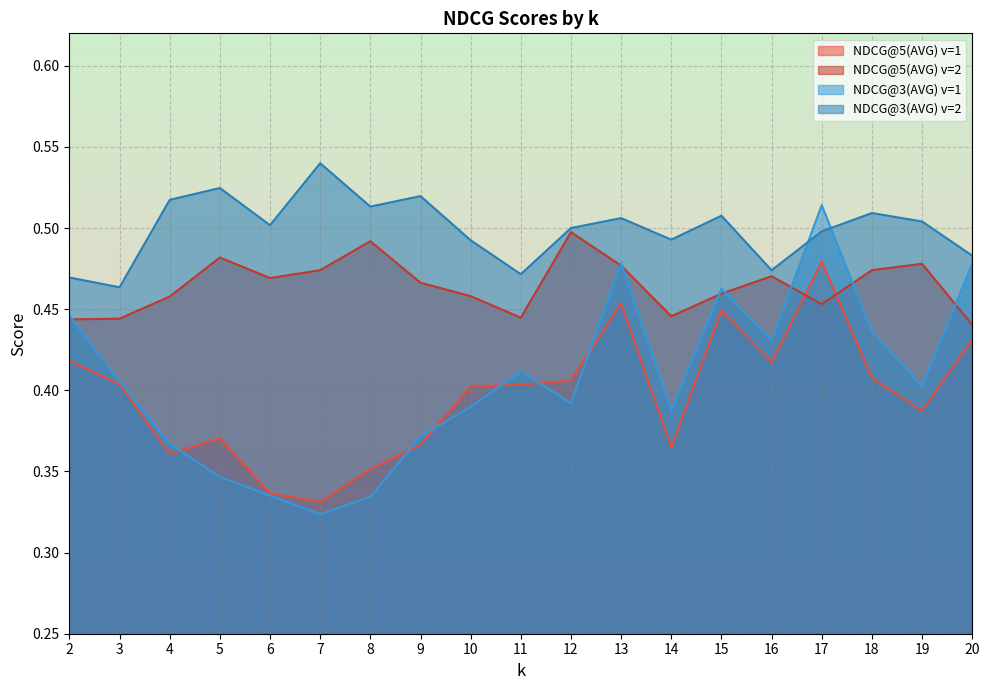

What is the value of the NDCG@3(AVG) v=2 point at the 14th from the left?

0.5